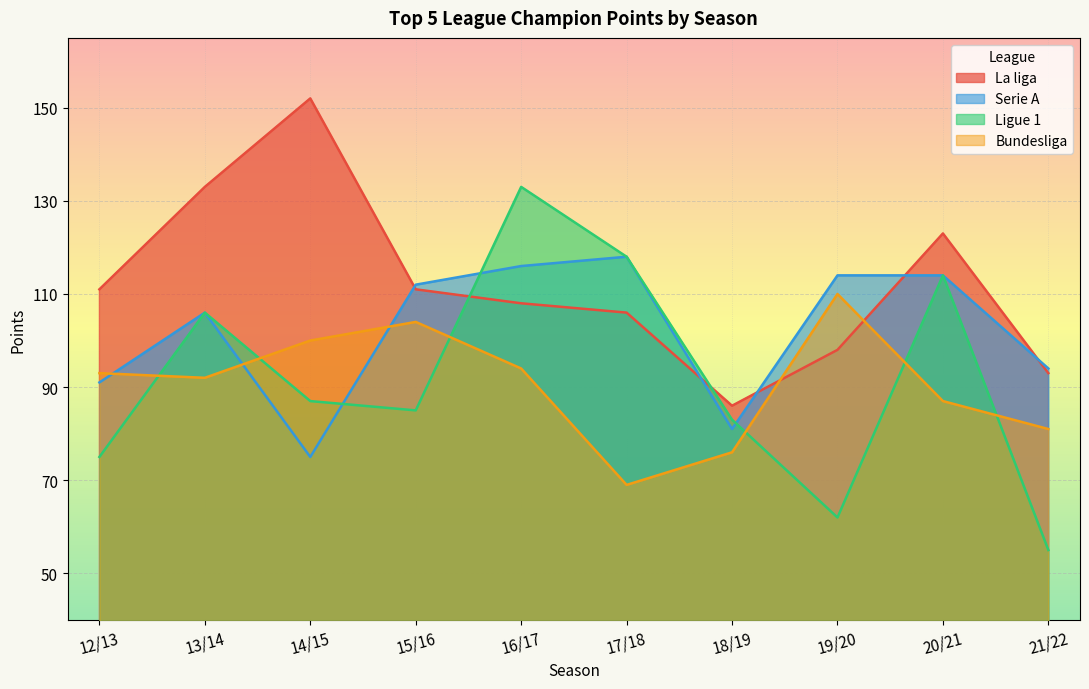

Where is Bundesliga nearest to the value 89?

20/21